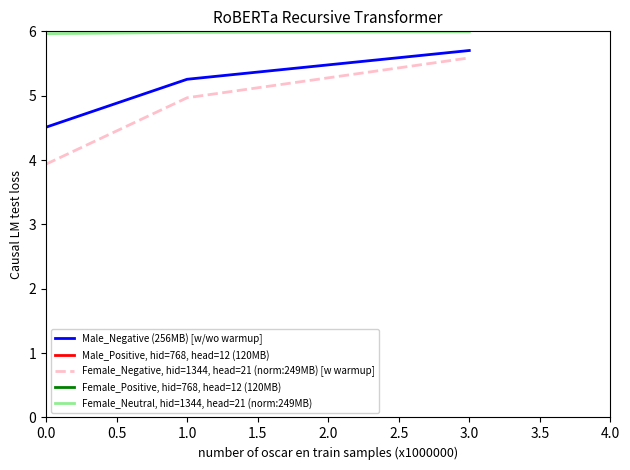

List the labels in order of Female_Negative, hid=1344, head=21 (norm:249MB) [w warmup] value, largest first.

3.0, 1.0, 0.0